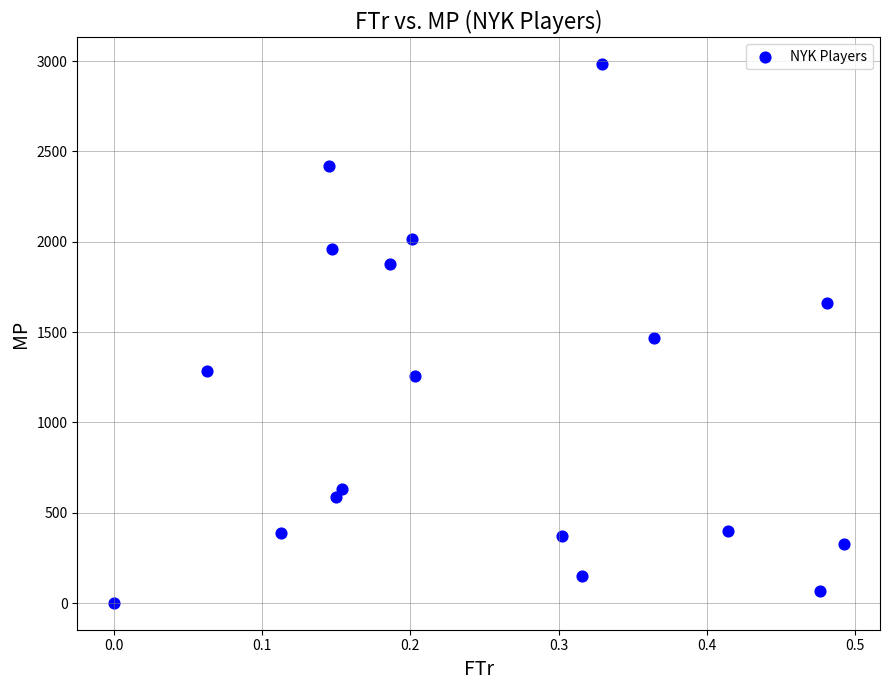

What is the range of Y values (max minus min)?

2980